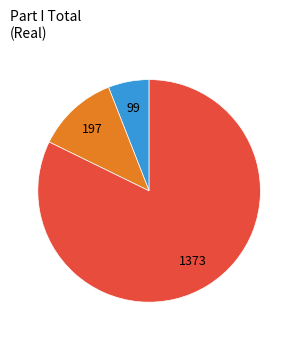

Does any single category account for the majority?

Yes